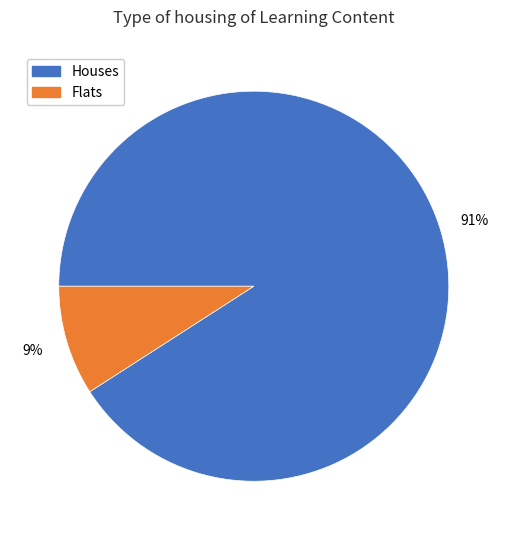

The Houses slice represents 77% of the pie. True or false?

False